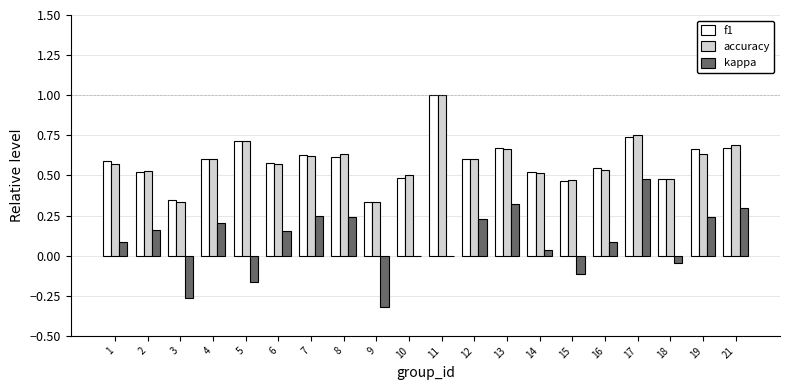

Is the value of accuracy at 13 greater than the value of kappa at 4?

Yes